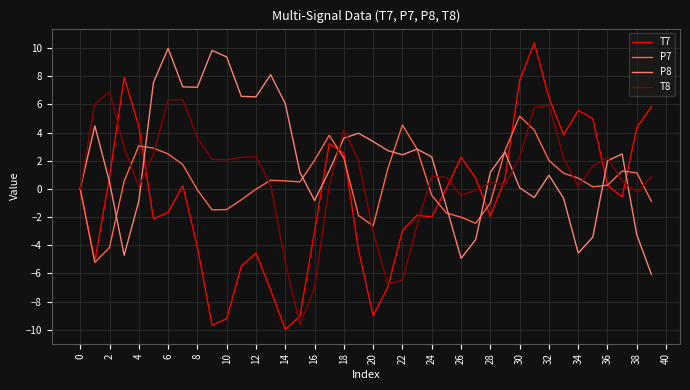

What is the maximum value shown in the chart?

10.4